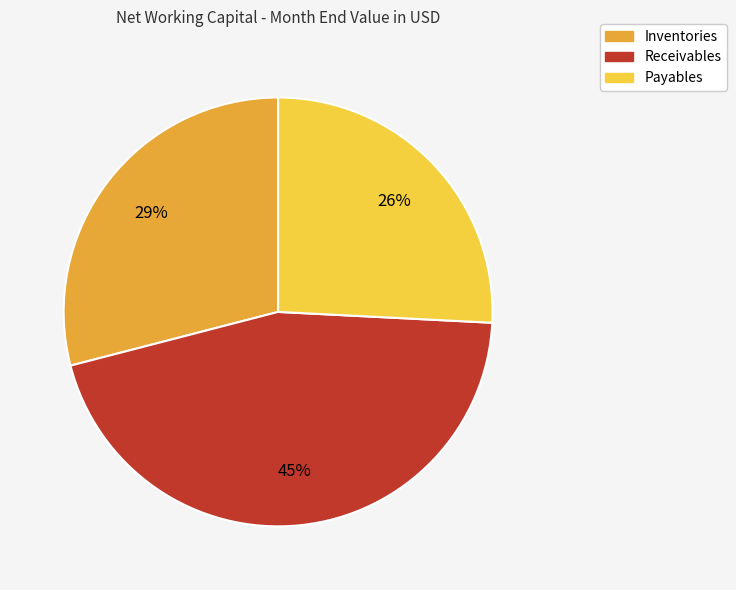

How many segments does this pie chart have?

3